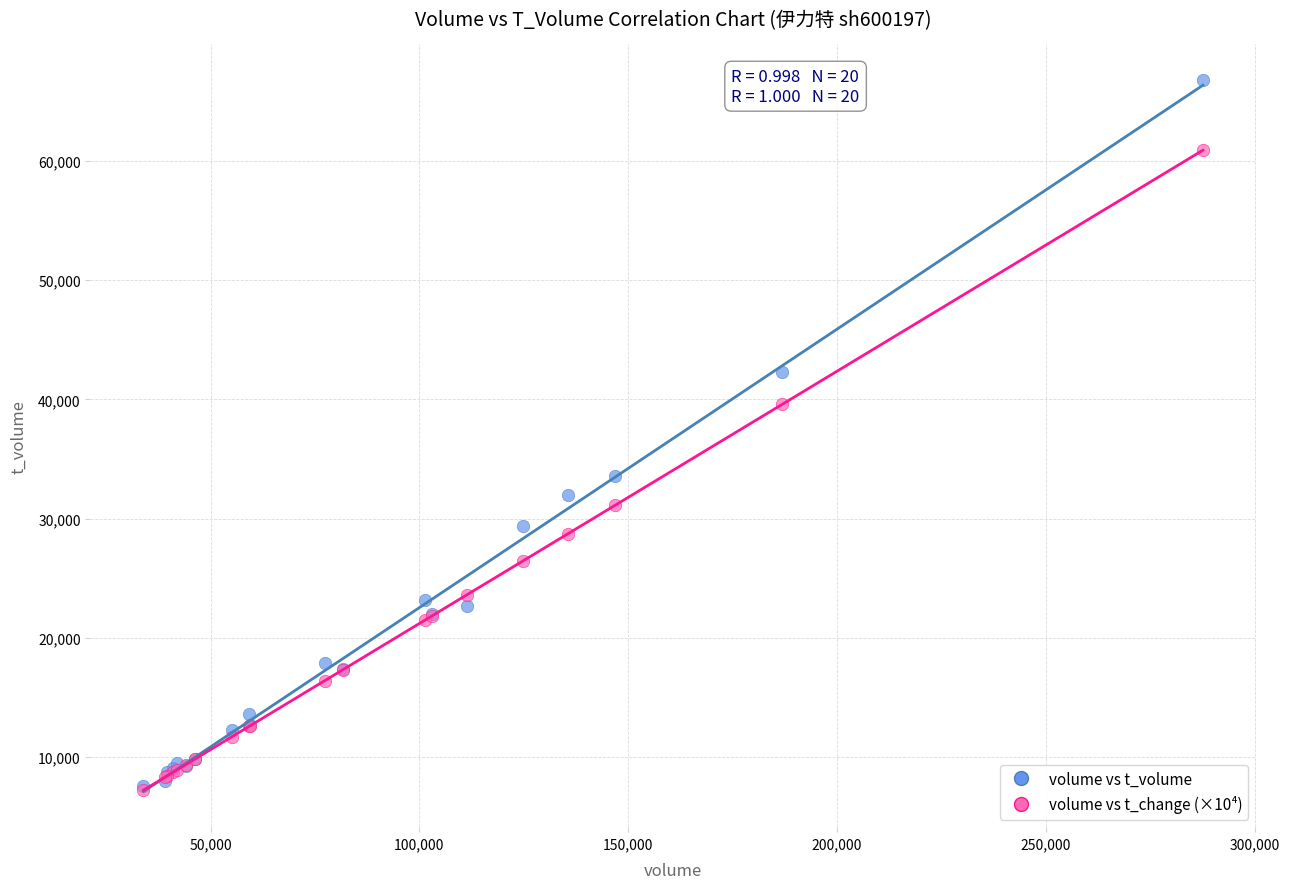

Across all series, what Y value is closest to 37002?

39600